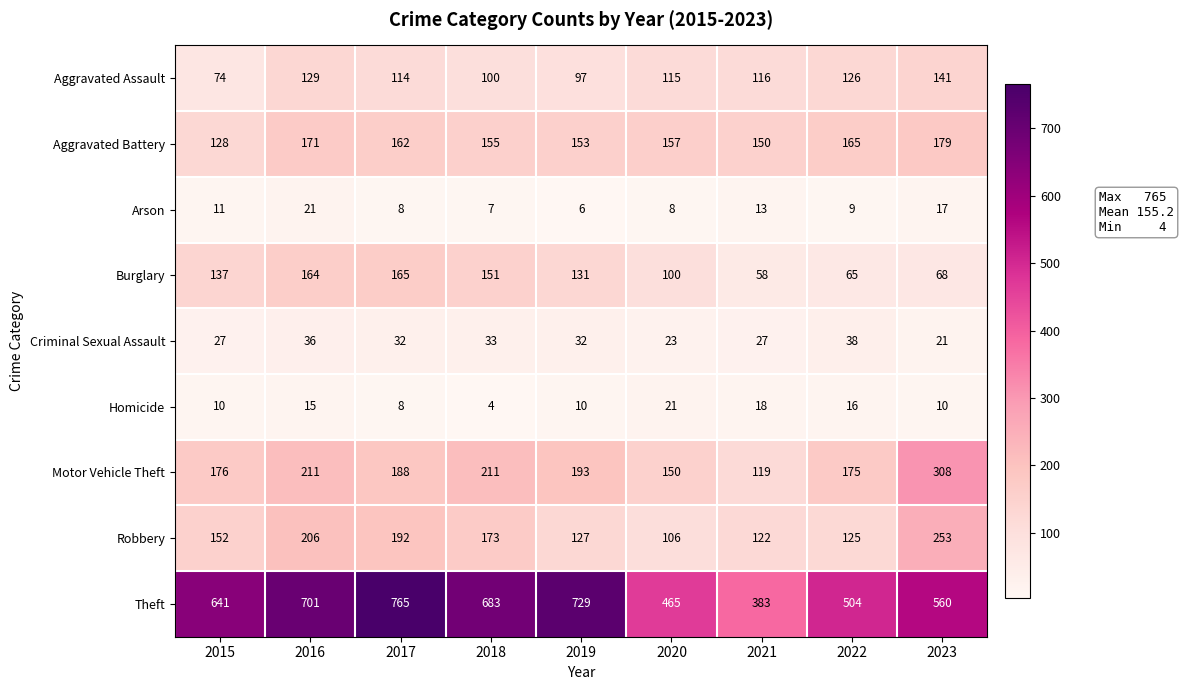

What is the total value across all series at 2019?

1478